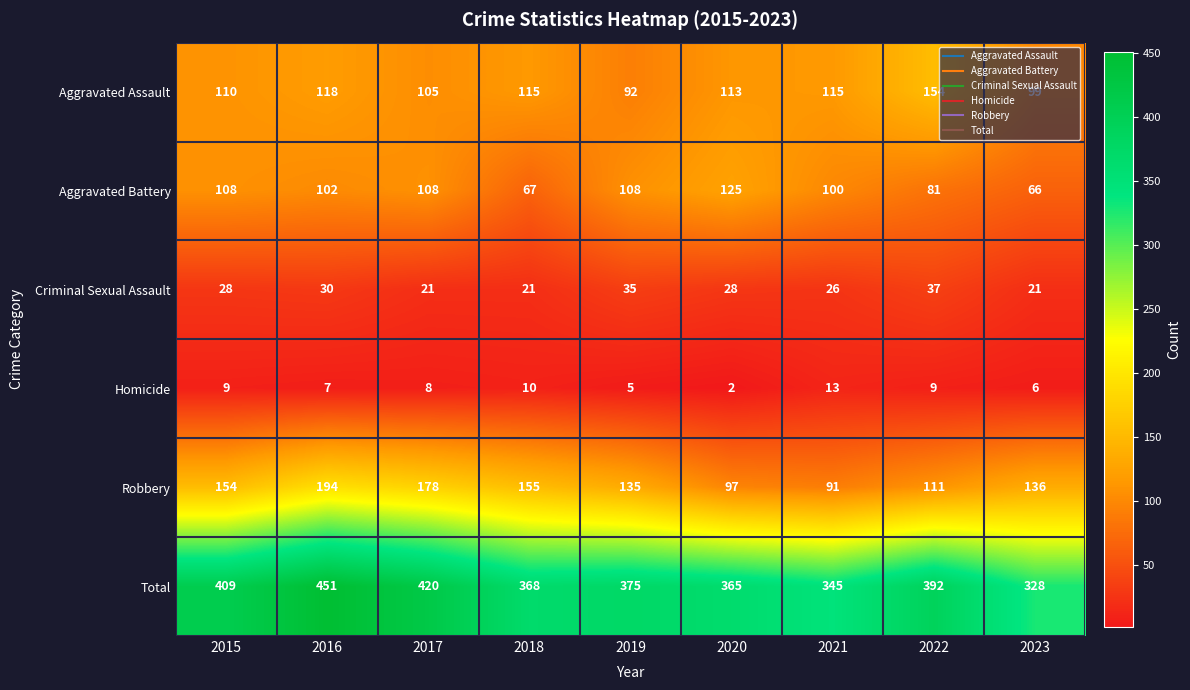

How many Criminal Sexual Assault values are between 21 and 30?

7